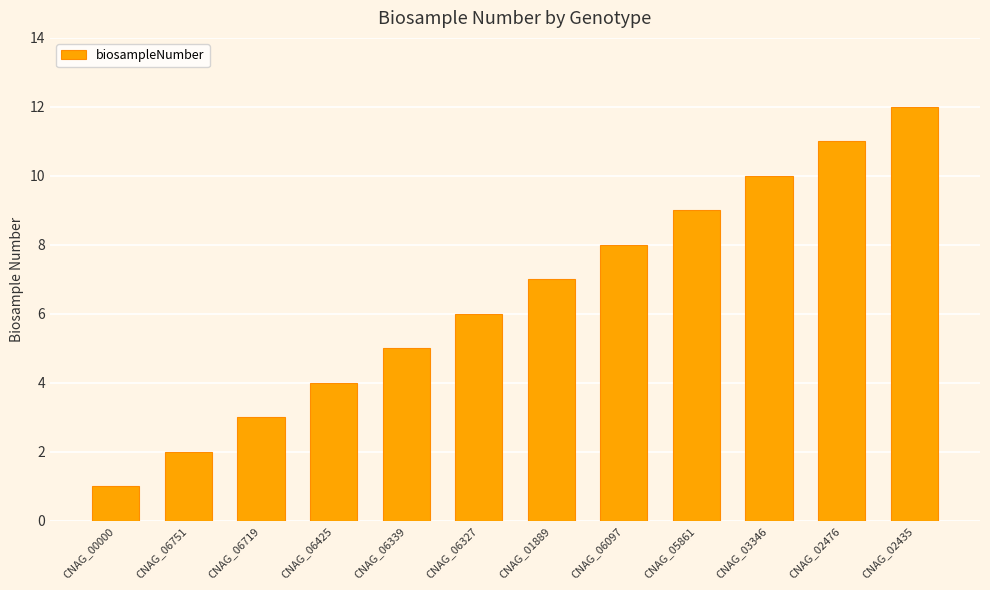

At which category does the chart reach its minimum across all series?

CNAG_00000